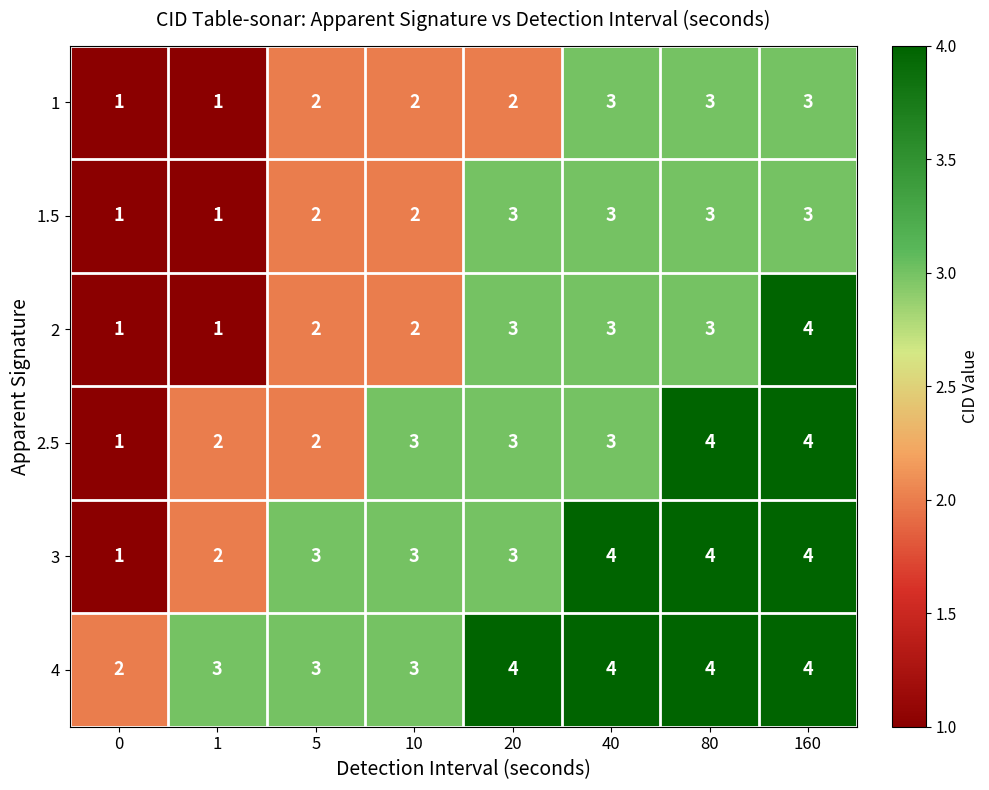

Which series has the largest total across all categories?

4